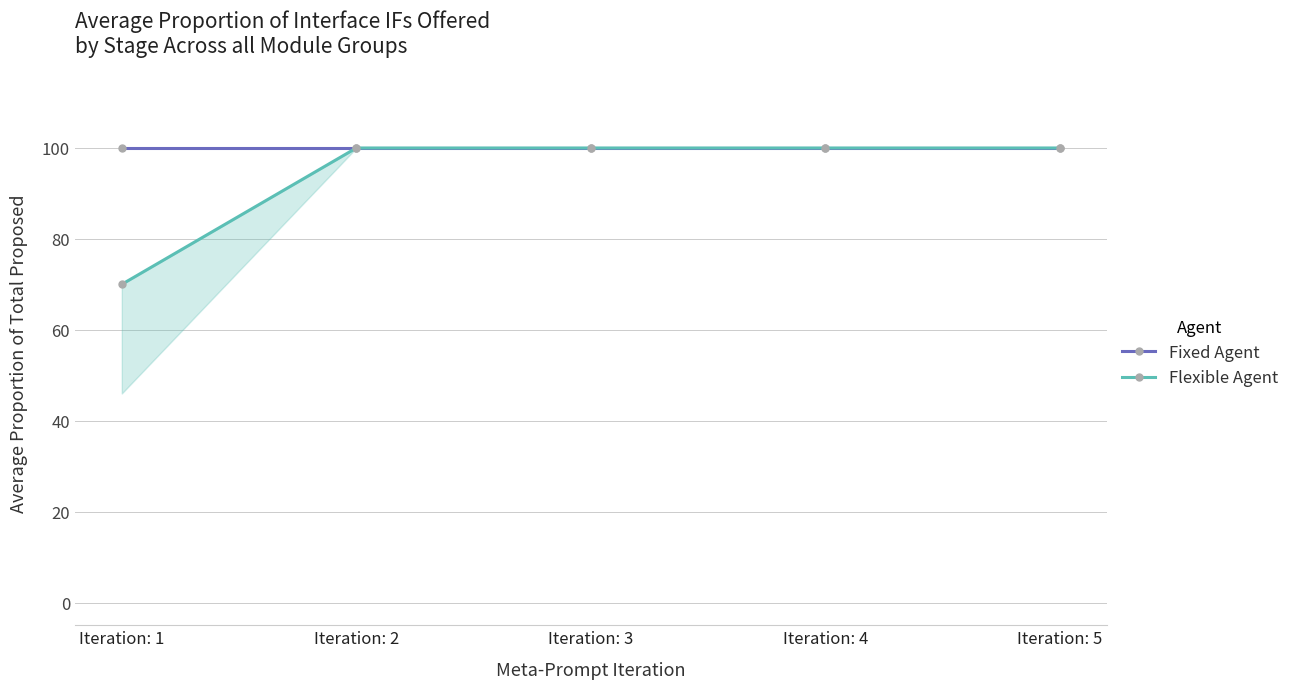

Read the Fixed Agent value at Iteration: 3.

100